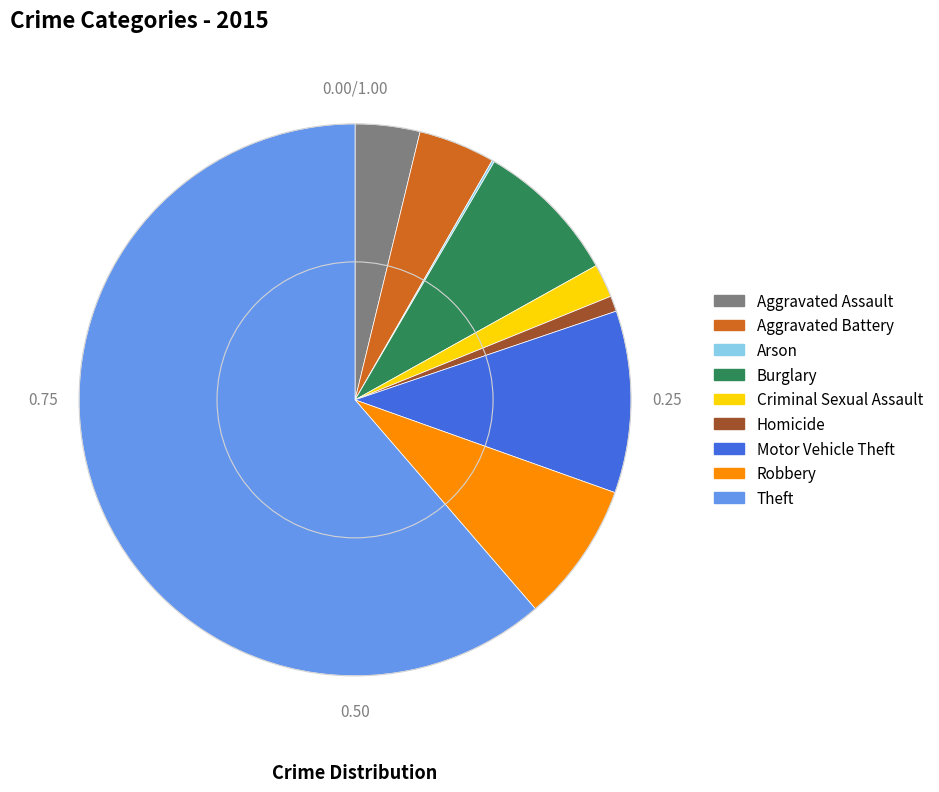

Which slice is the largest?

Theft